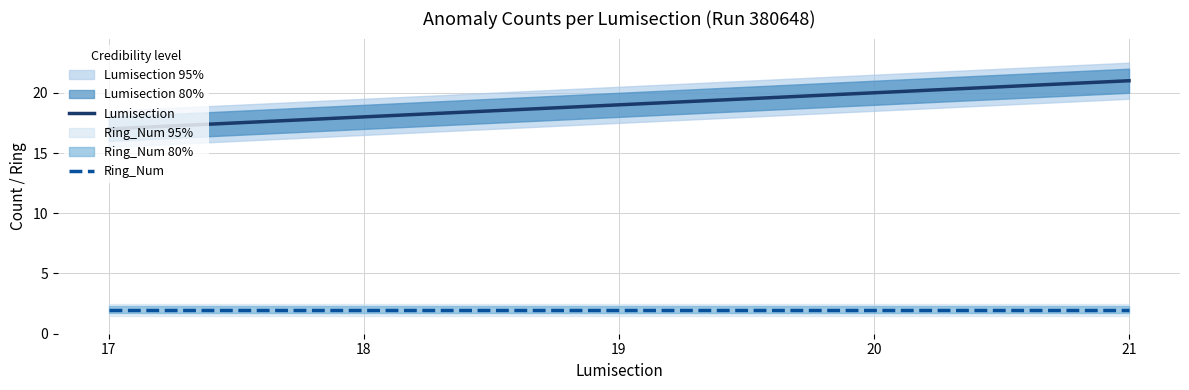

List the series in order of their peak value, highest first.

Lumisection, Ring_Num